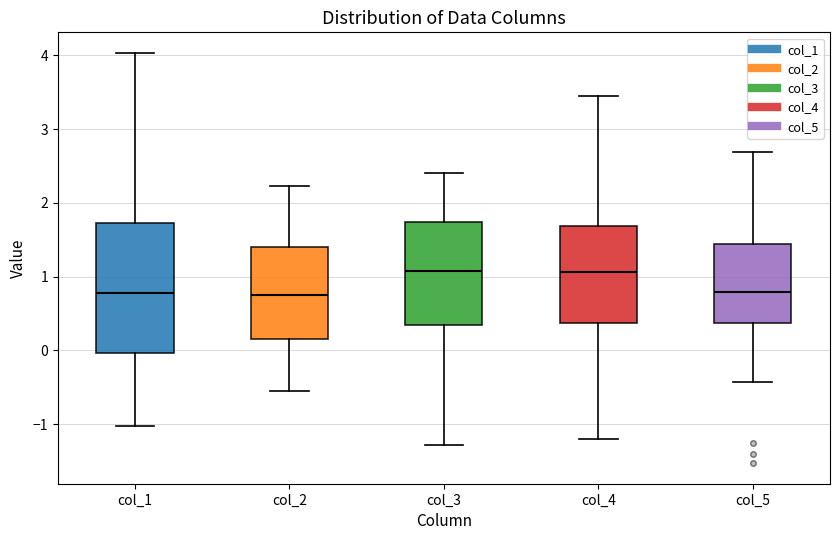

Reading left to right, read every box against the y-axis: the position of its median line, the range the box covers, and the ends of its whiskers. The values are not printed on the chart, so give them approximately, as read against the axis.

col_1: median 0.8, box 0.0 to 1.7, whiskers -1.0 to 4.0
col_2: median 0.8, box 0.2 to 1.4, whiskers -0.6 to 2.2
col_3: median 1.1, box 0.3 to 1.7, whiskers -1.3 to 2.4
col_4: median 1.1, box 0.4 to 1.7, whiskers -1.2 to 3.4
col_5: median 0.8, box 0.4 to 1.4, whiskers -0.4 to 2.7